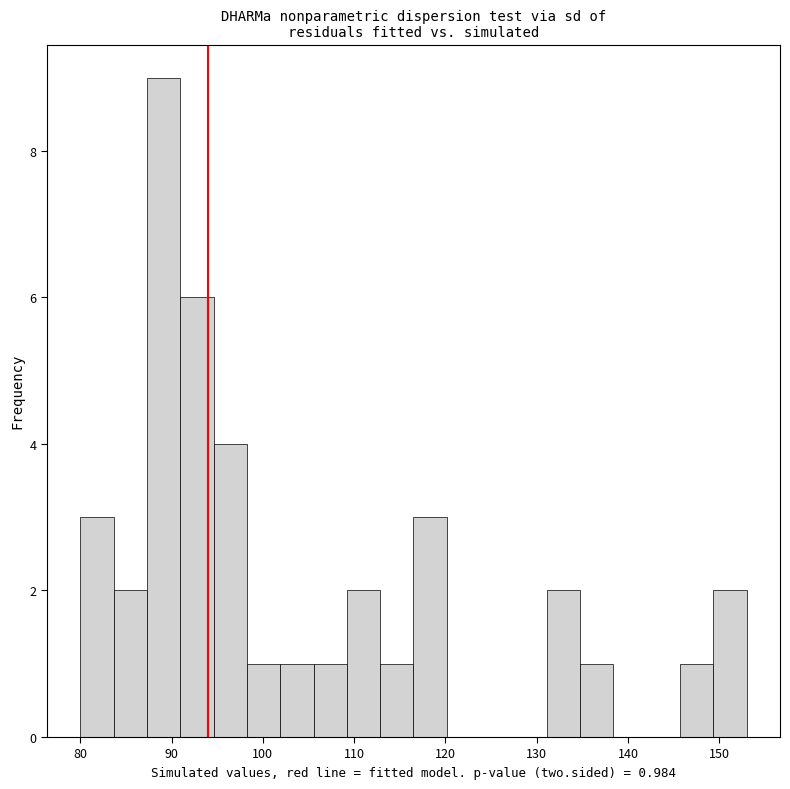

Around what value on the x-axis is the tallest bar? Give the approximate position of its centre, as read against the axis.

89